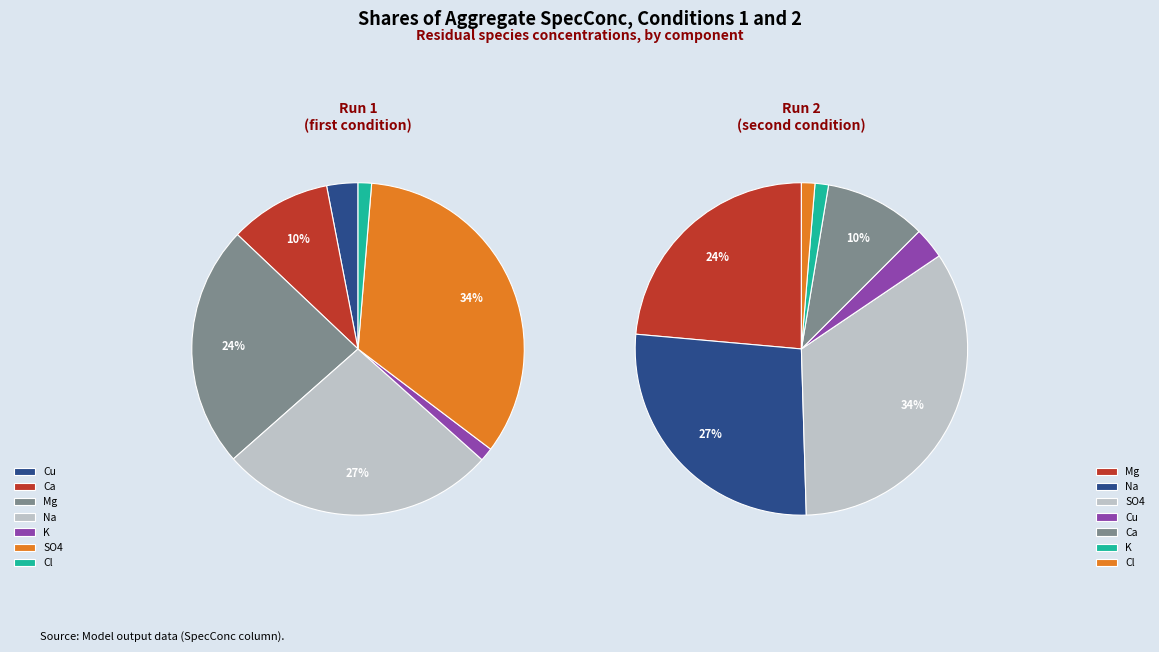

True or false: Mg accounts for 24% of the total.

True